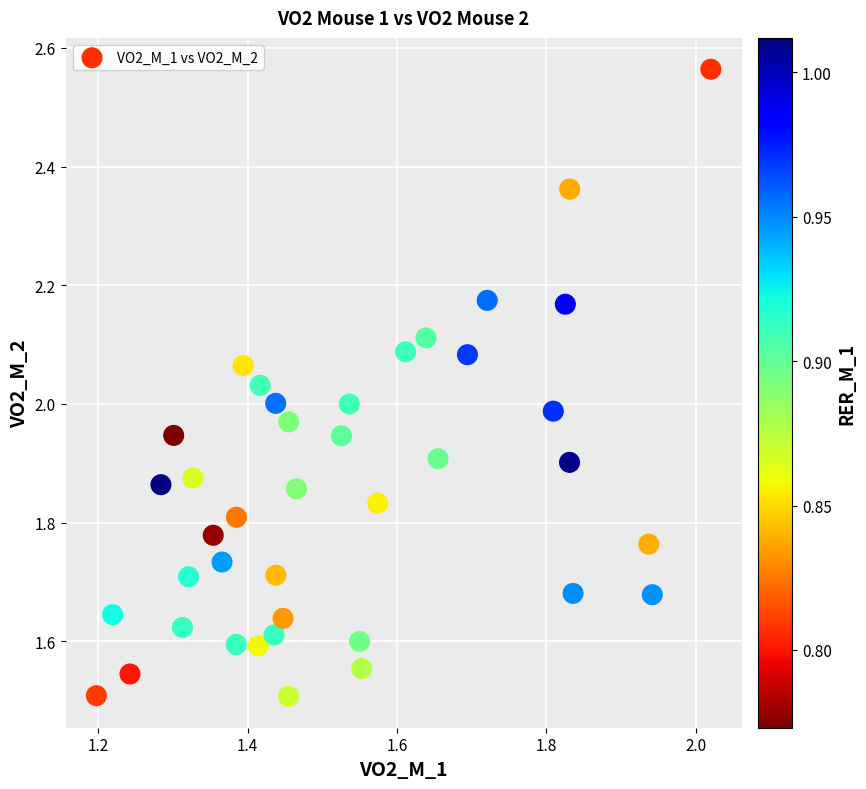

What is the range of X values (max minus min)?

0.8